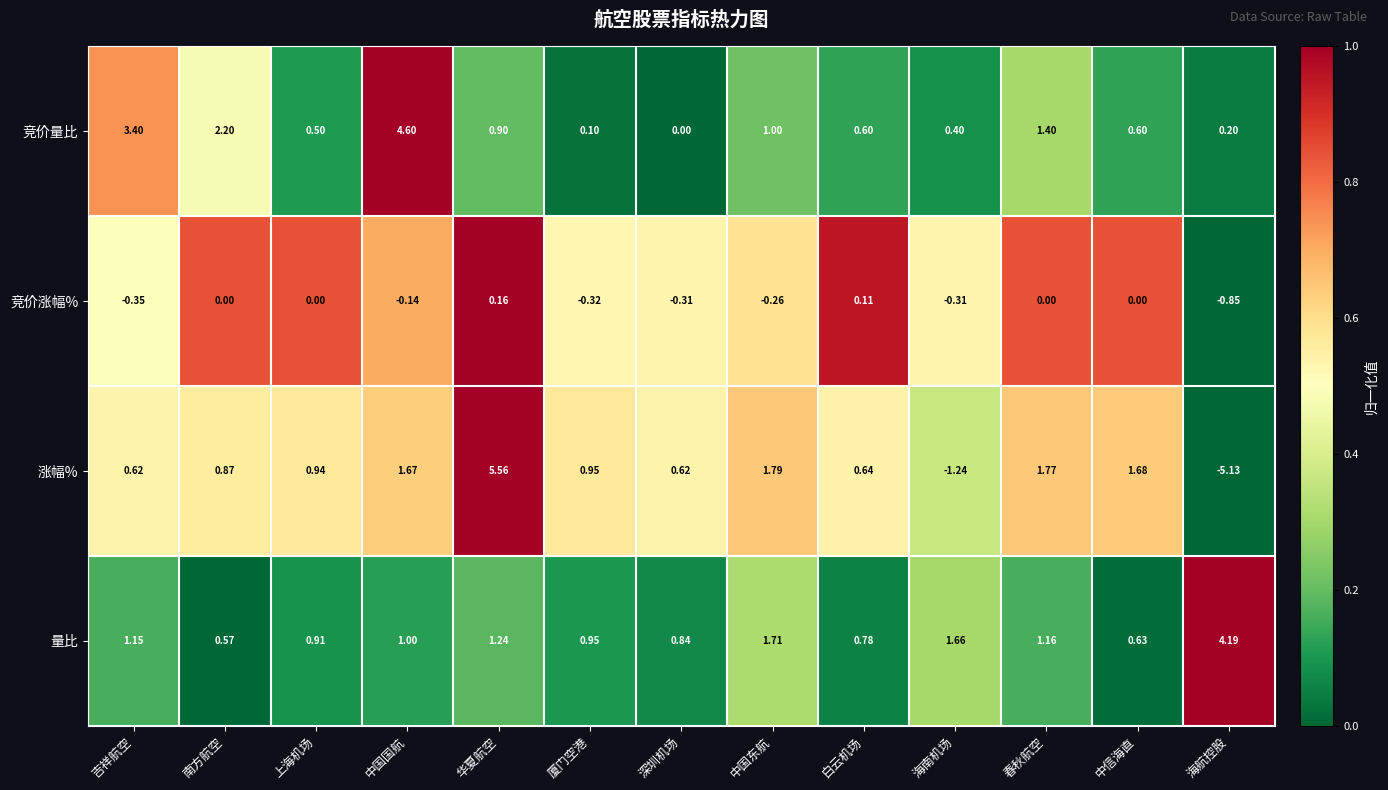

Rank the series at 海航控股 from highest to lowest value.

量比, 竞价量比, 竞价涨幅%, 涨幅%